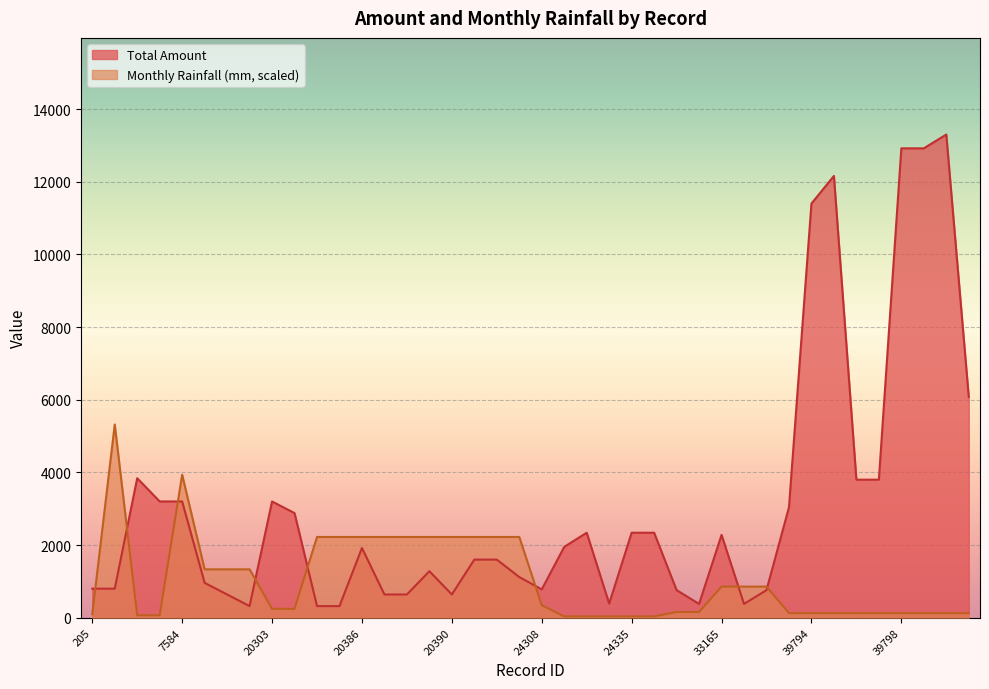

Rank the categories by Total Amount value from lowest to highest.

16562, 20384, 20385, 33053, 33166, 24334, 16561, 20387, 20388, 20390, 33052, 33167, 24308, 205, 1389, 16560, 20481, 20389, 20391, 20392, 20386, 24332, 33165, 24333, 24335, 24336, 20377, 39793, 5098, 7584, 20303, 39796, 39797, 5097, 39801, 39794, 39795, 39798, 39799, 39800